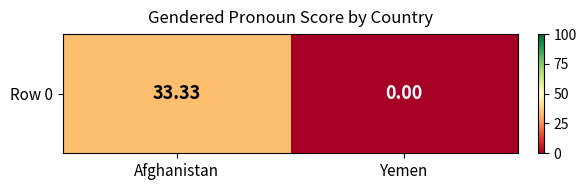

What is the difference between the maximum and minimum values?

33.3